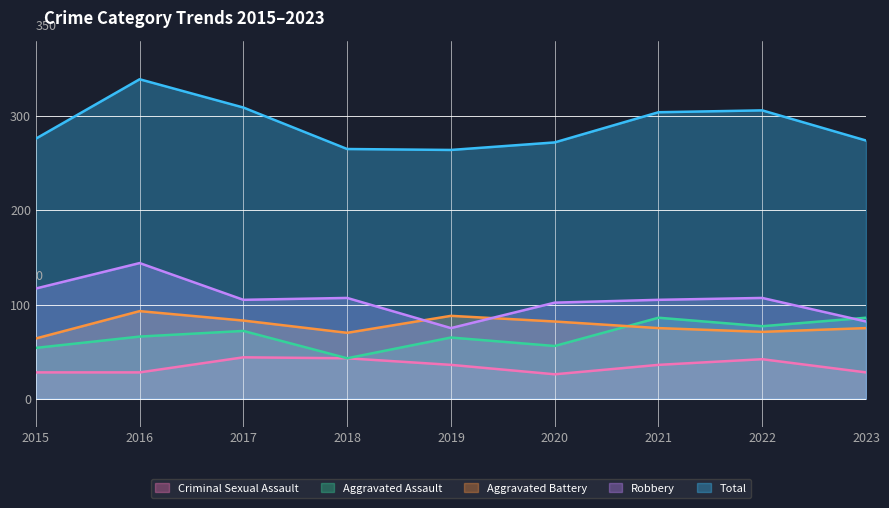

List the series in order of their peak value, lowest first.

Criminal Sexual Assault, Aggravated Assault, Aggravated Battery, Robbery, Total